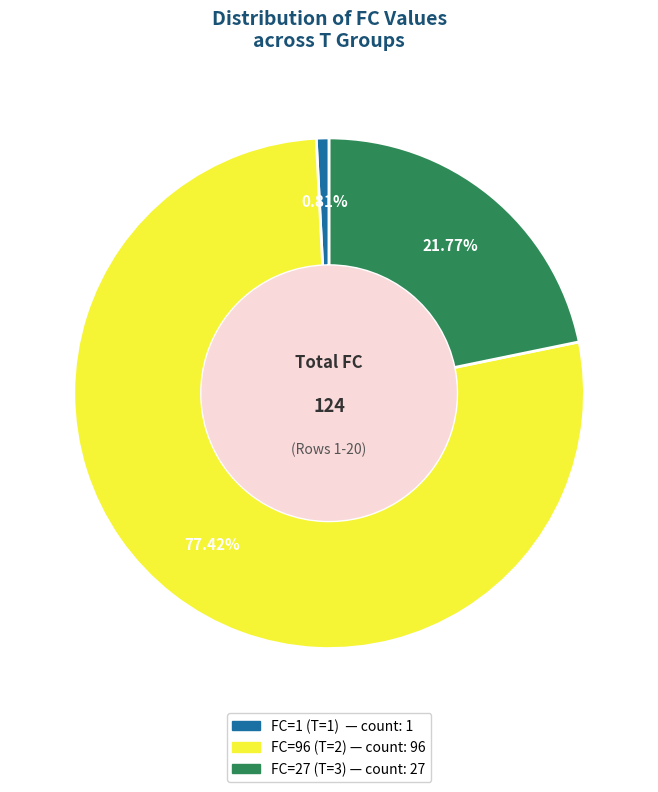

Does any single category account for the majority?

Yes